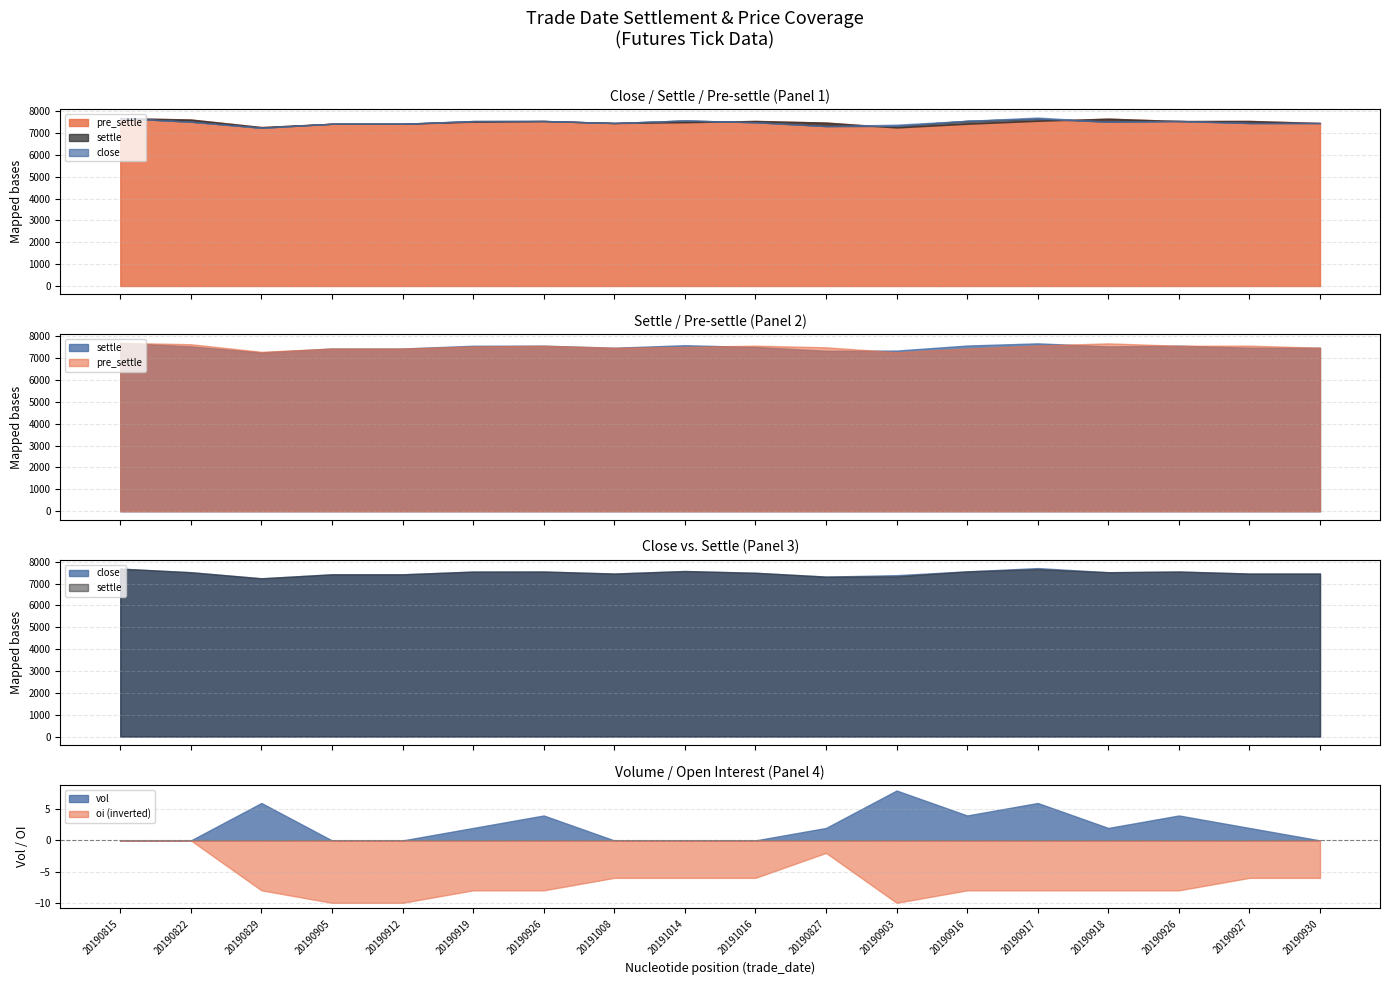

The value of vol at 20190930 is 0. True or false?

True